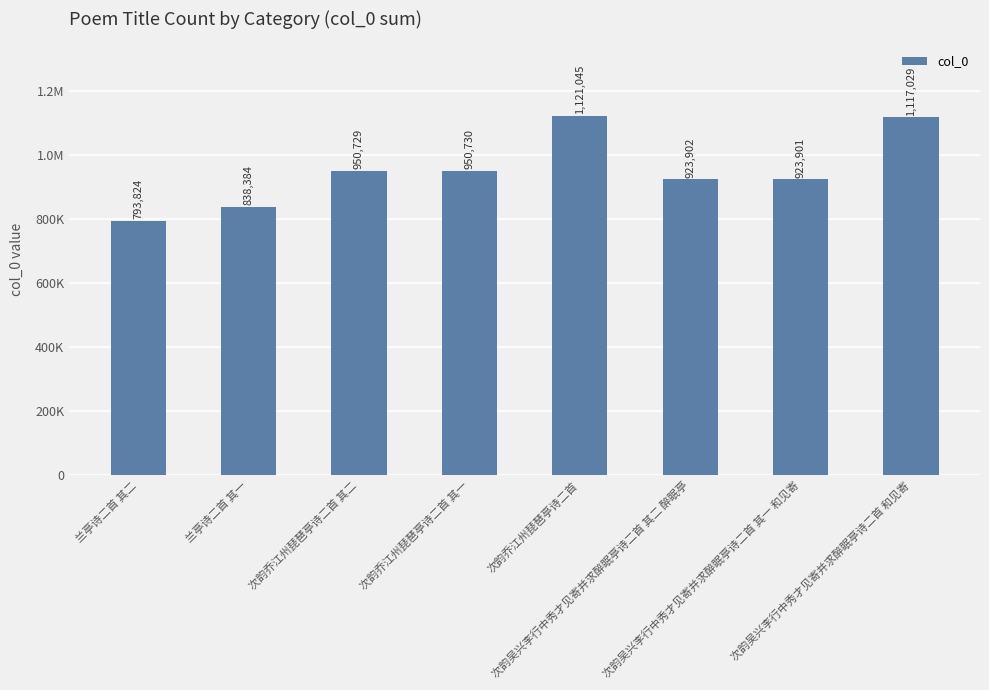

What is the greatest value displayed?

1121045